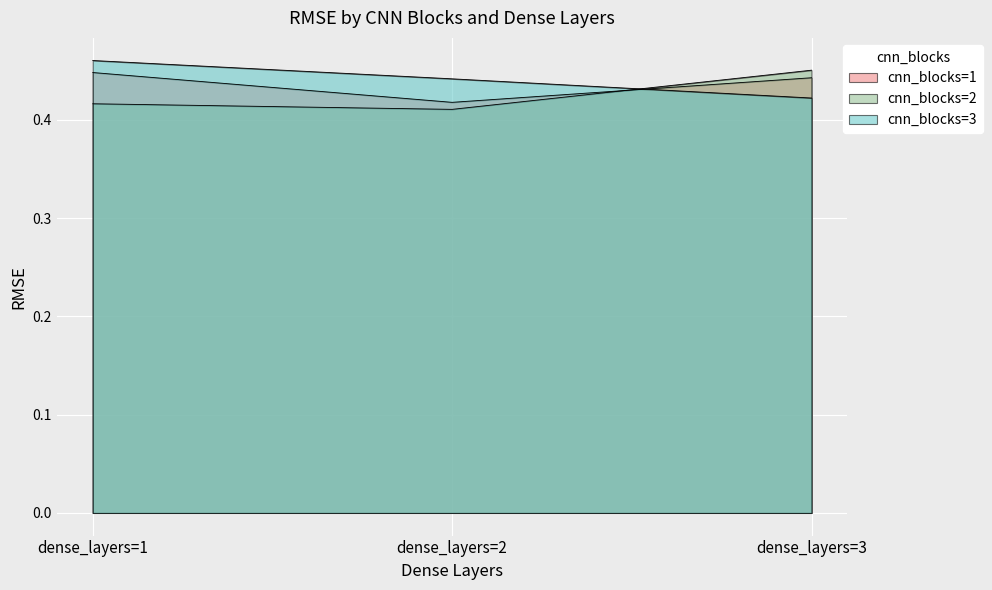

True or false: cnn_blocks=1 has a value of 0.4 at dense_layers=2.

True